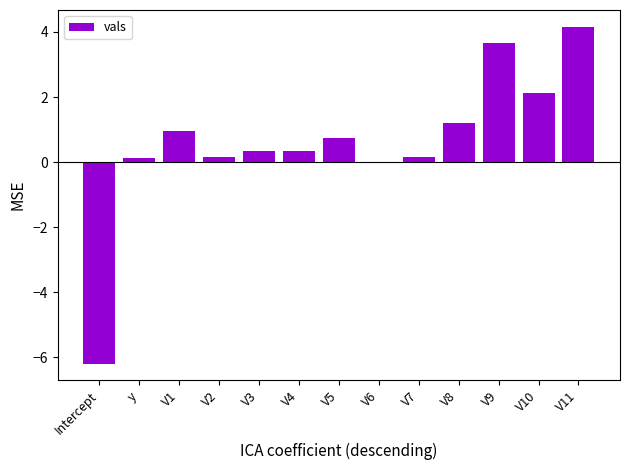

Count the number of data series in this chart.

1